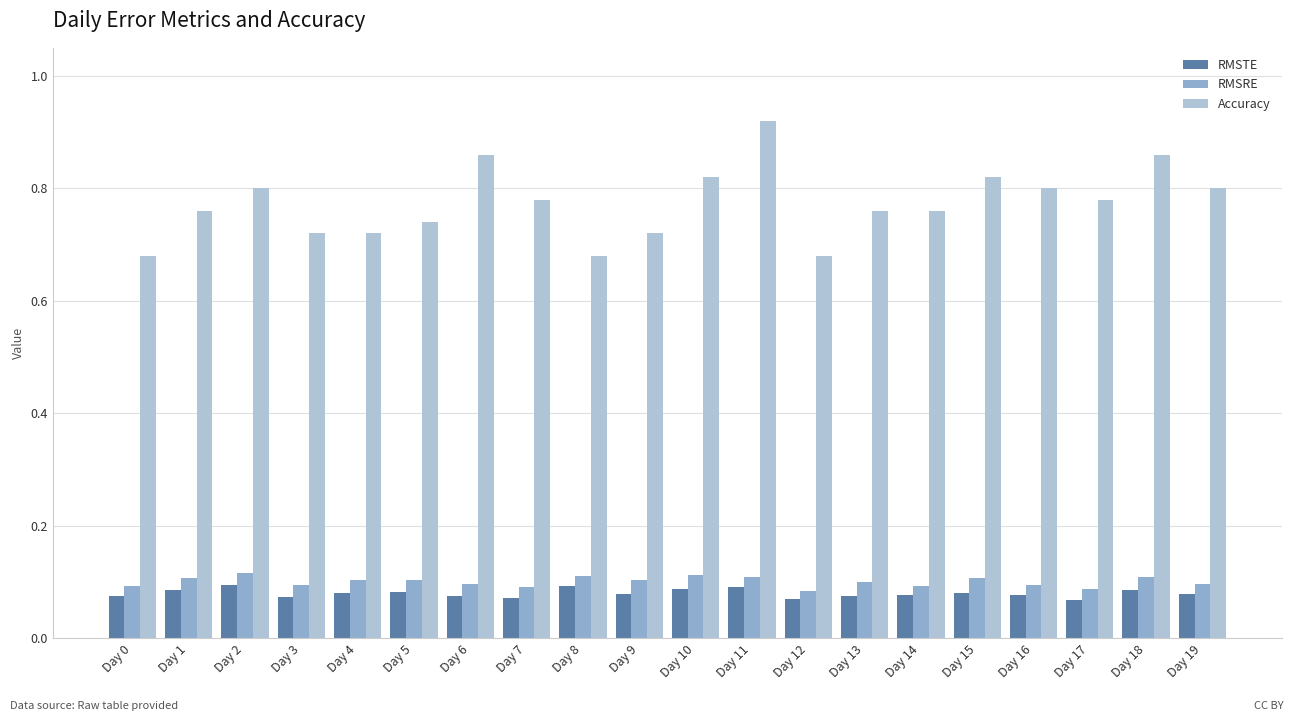

Between Day 9 and Day 15, which series saw the biggest shift?

Accuracy